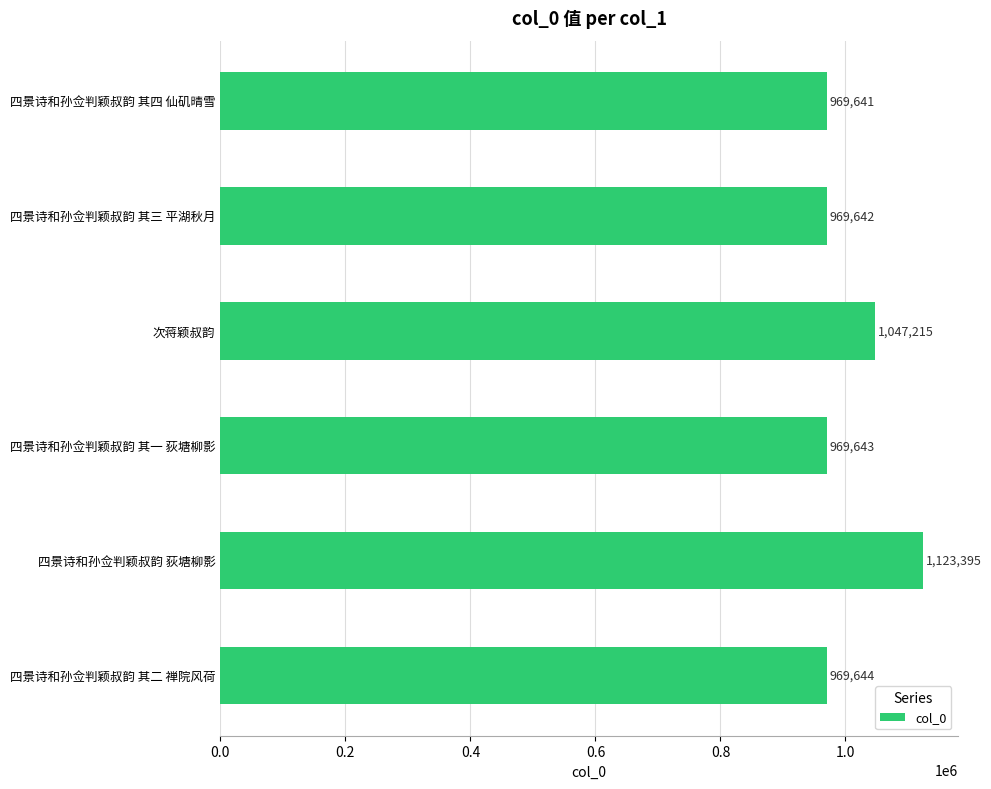

What is the label of the 2nd bar from the bottom?

四景诗和孙佥判颖叔韵 荻塘柳影